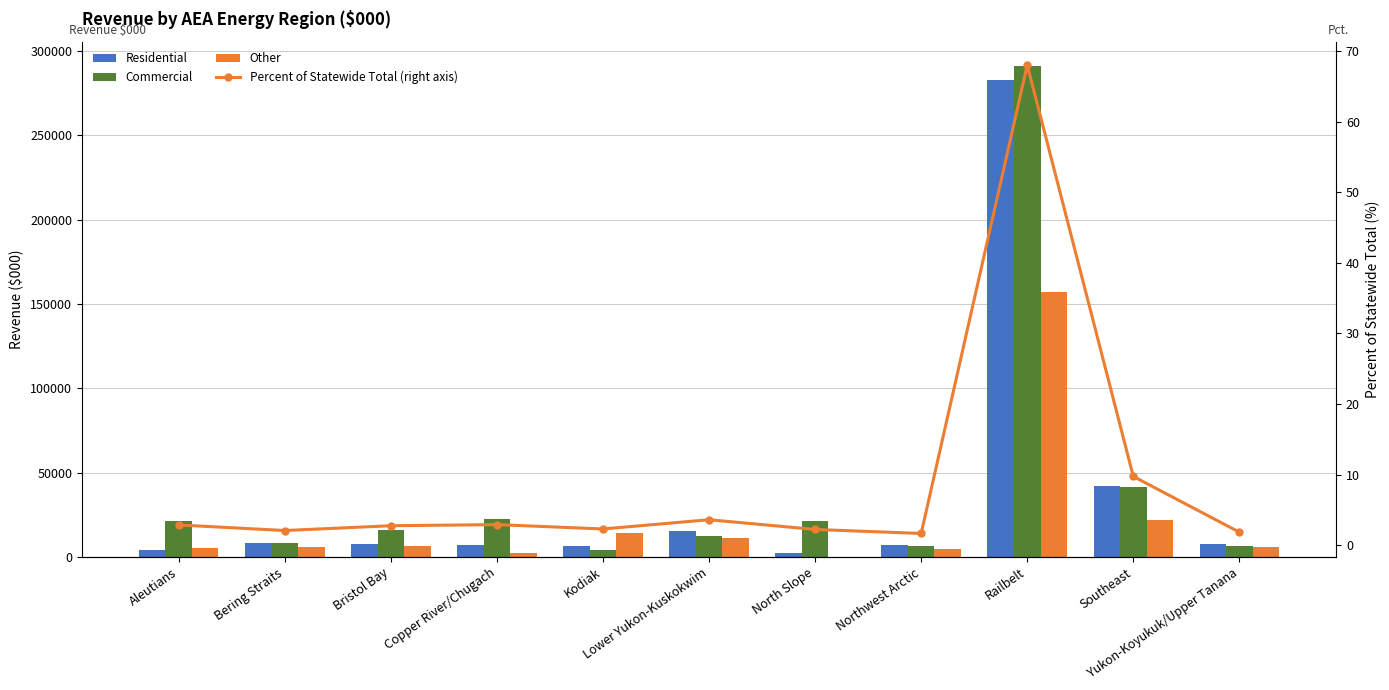

What is the difference between the highest and lowest values at Railbelt?

290913.9